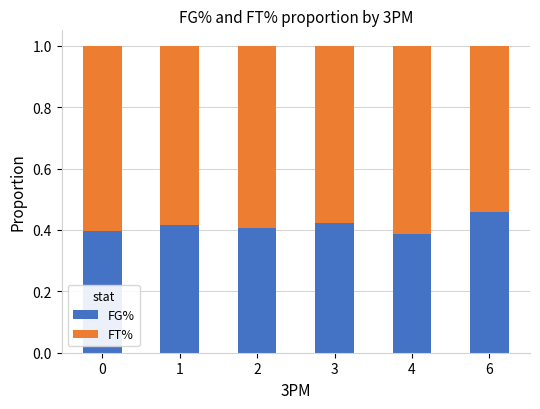

What is the total value across all series at 1?

1.0